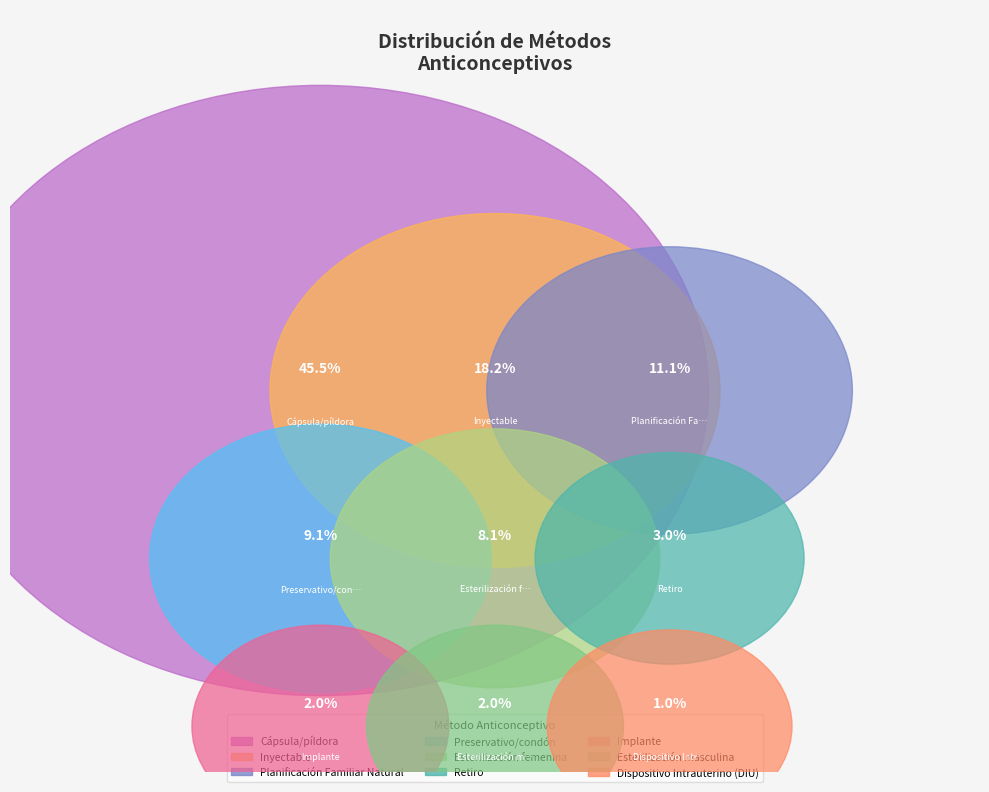

True or false: Retiro accounts for 1% of the total.

False